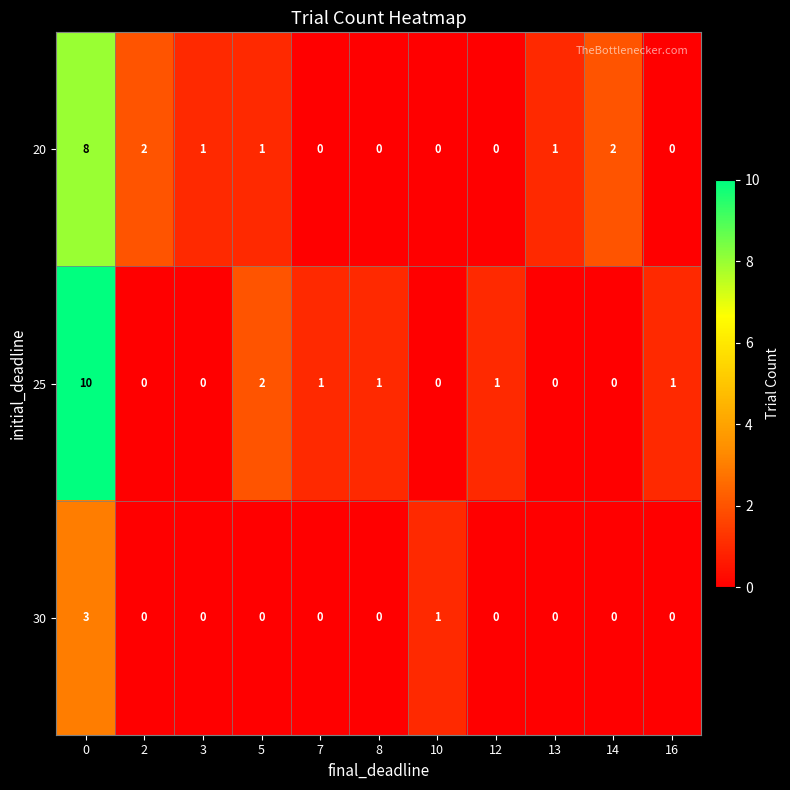

The 20 series shows 0 at 8. True or false?

True